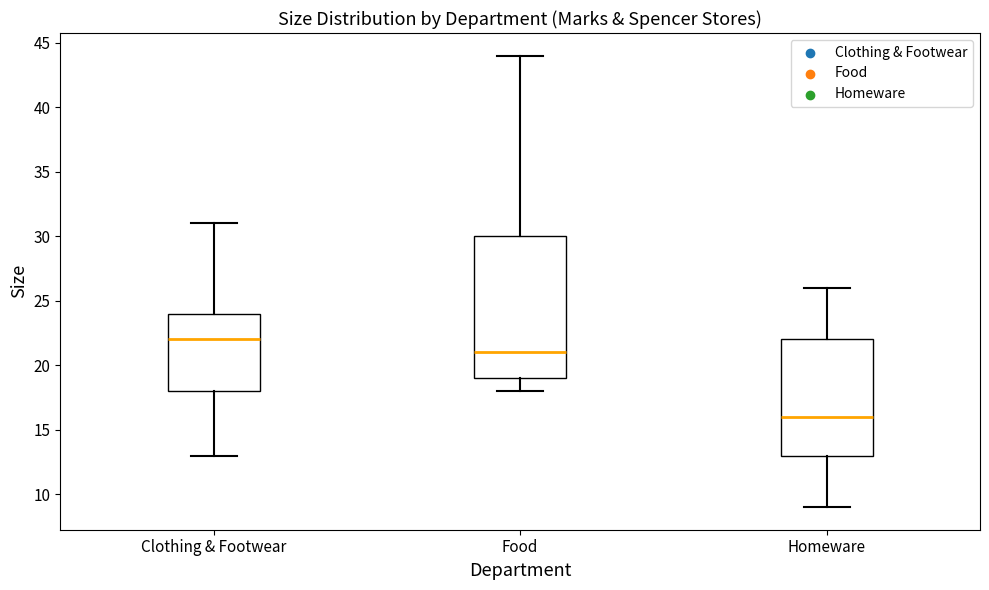

Where does the lower whisker of the box for Homeware end on the y-axis? The values are not printed on the chart, so give them approximately, as read against the axis.

9